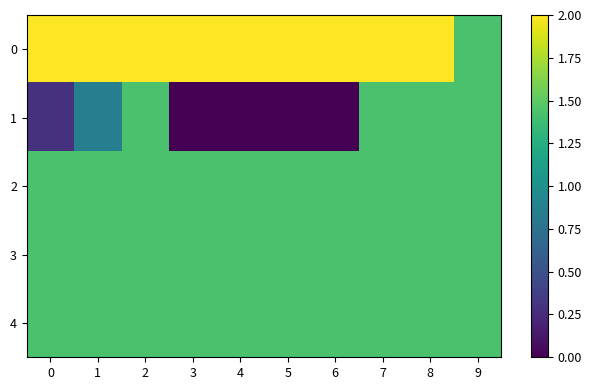

Between 1 and 9, which series saw the biggest shift?

1